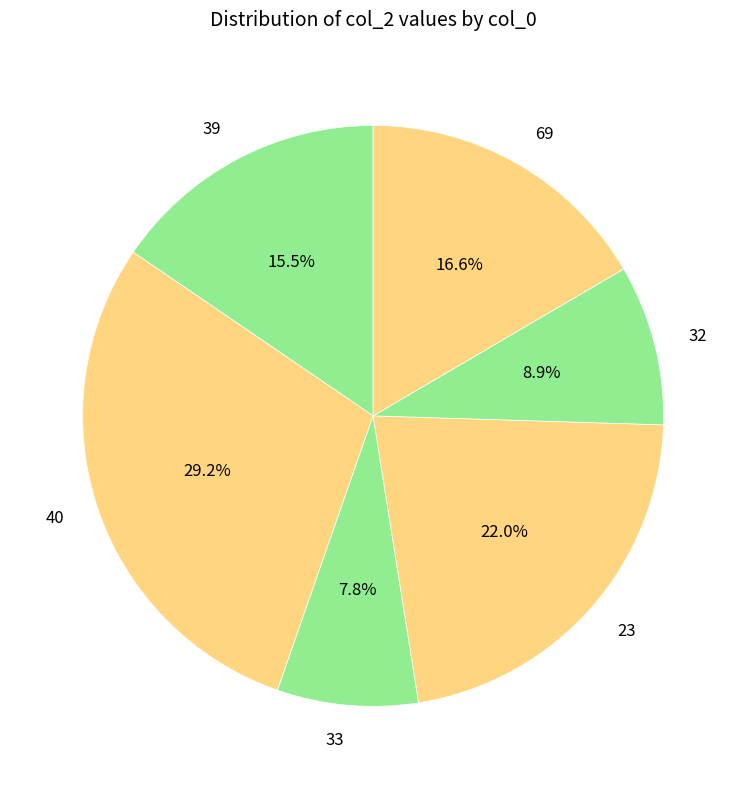

Does any single category account for the majority?

No